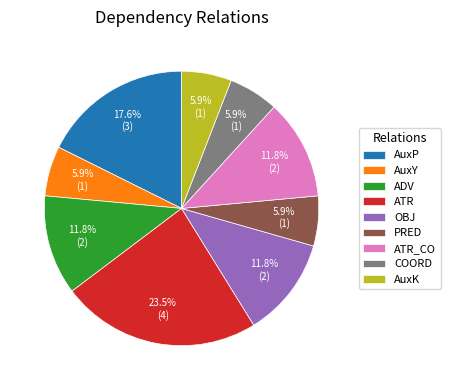

To the nearest percent, what percentage of the pie is ATR_CO?

12%